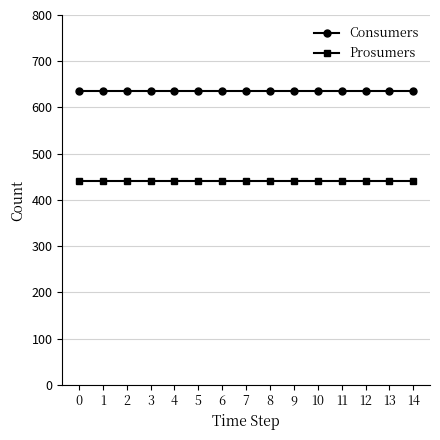

True or false: Prosumers and Consumers cross at least once.

False